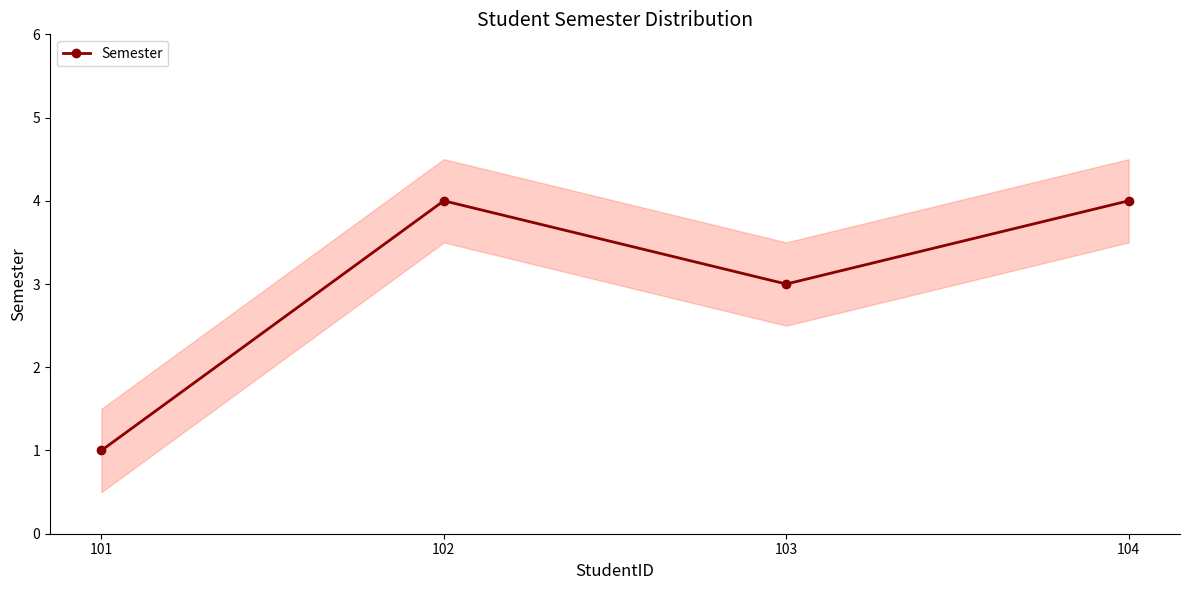

Reading left to right, list all the values displayed in this chart.

1	4	3	4